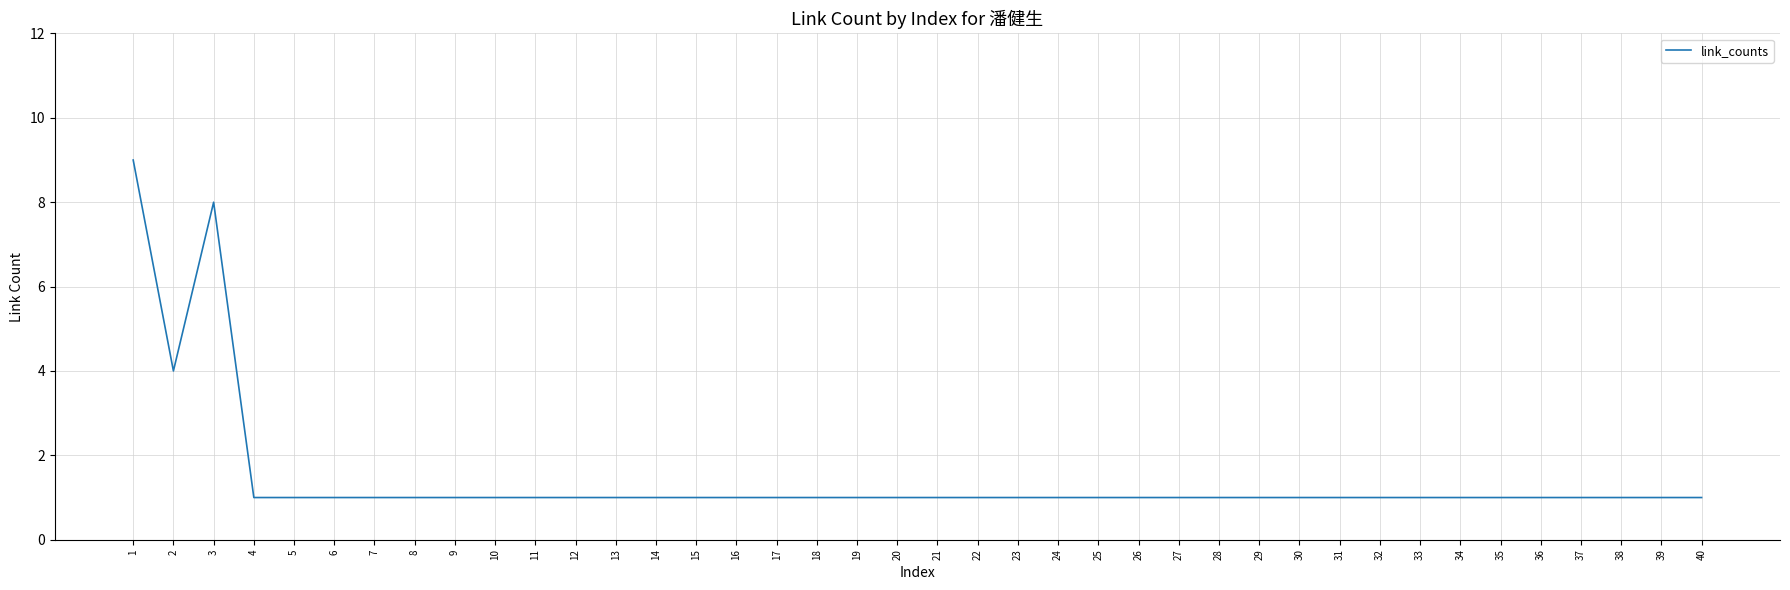

At which category does the data reach its first local valley?

2